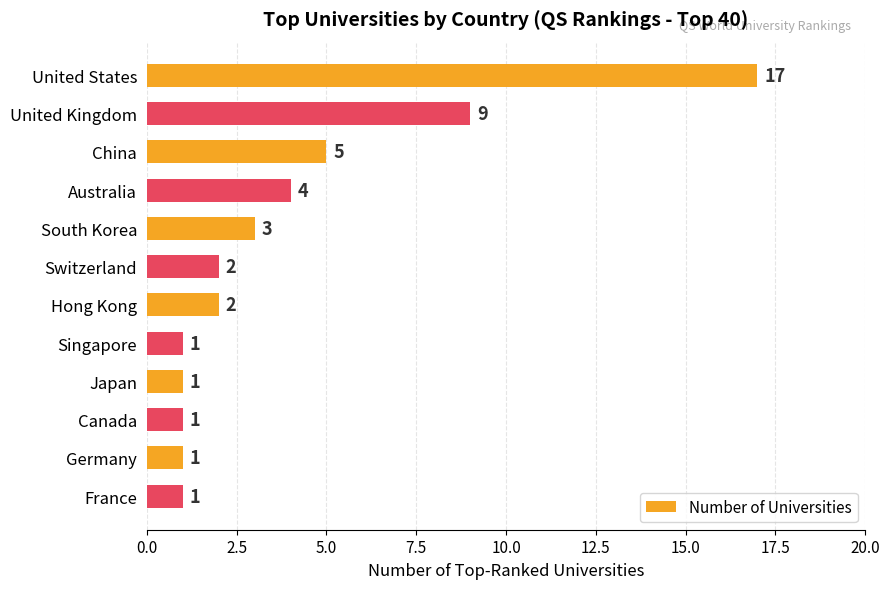

Reading bottom to top, transcribe all the data shown in this chart.

France=1	Germany=1	Canada=1	Japan=1	Singapore=1	Hong Kong=2	Switzerland=2	South Korea=3	Australia=4	China=5	United Kingdom=9	United States=17